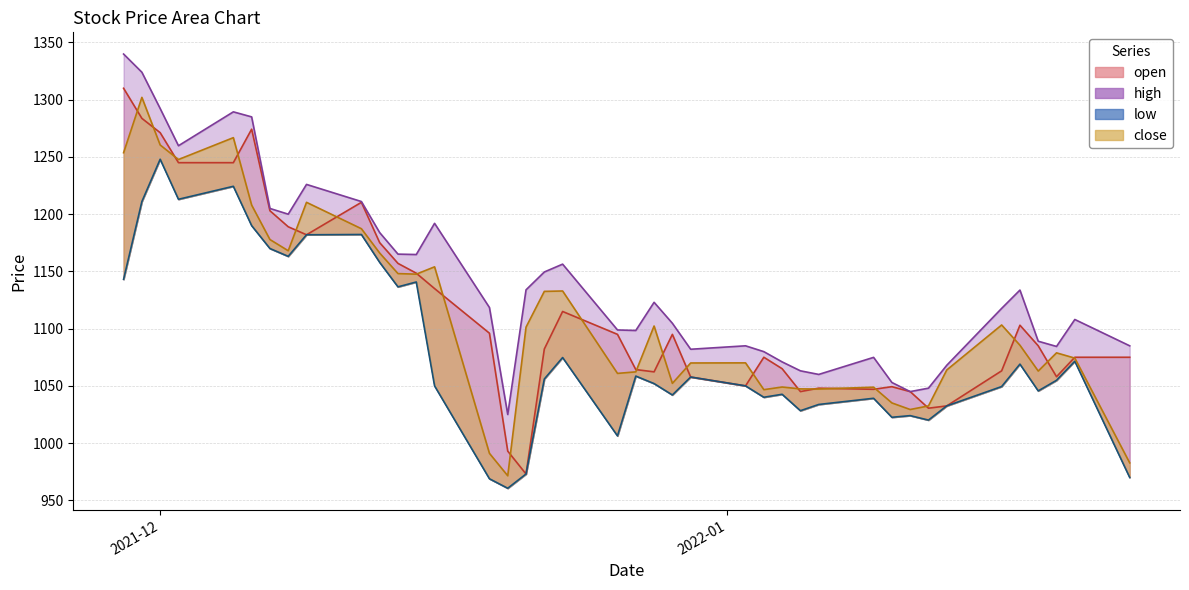

Where does the open series first go above 1085?

2021-11-29